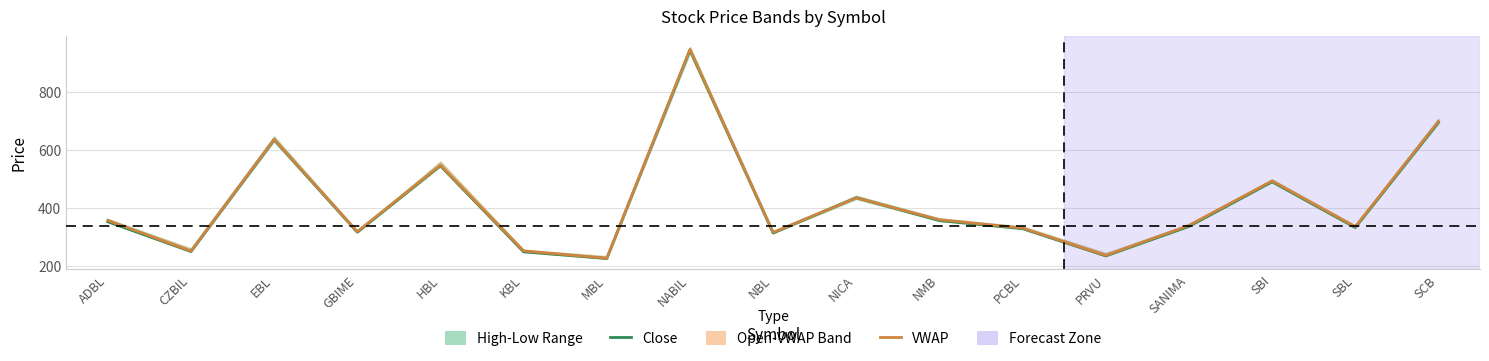

Reading right to left, list all the values displayed in this chart.

Close: 695.0	332.0	490.0	336.0	234.0	328.0	356.0	435.0	313.0	945.0	225.0	248.0	545.0	316.0	635.0	249.0	352.0
VWAP: 698.7	335.0	493.3	339.5	235.8	330.2	359.3	434.2	315.2	947.8	225.8	251.4	547.1	318.1	636.9	250.7	357.1